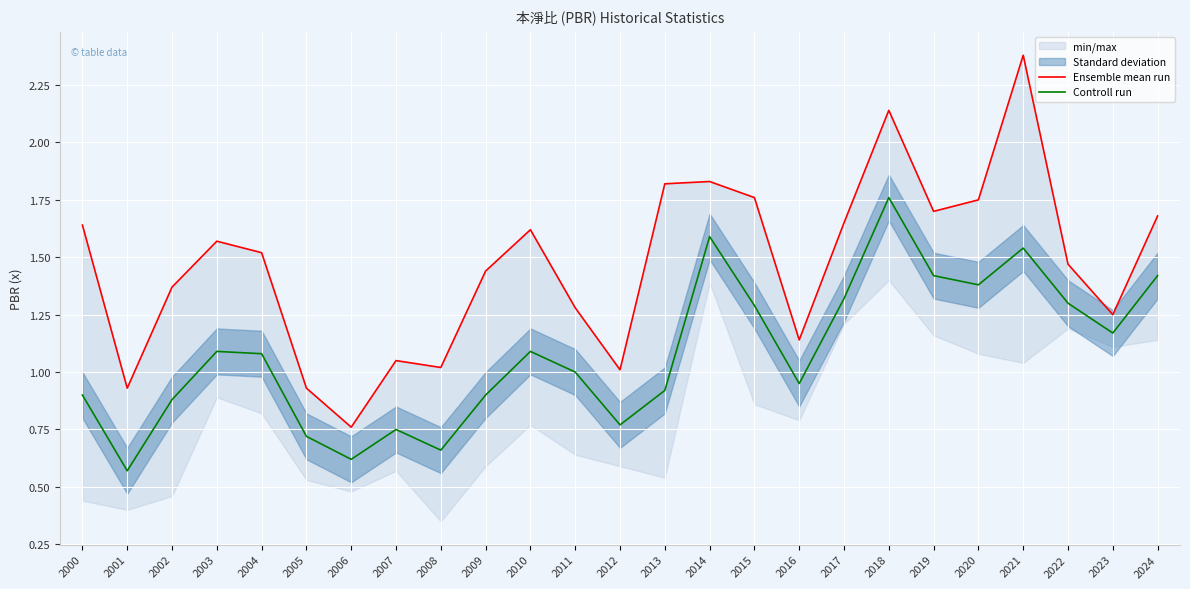

True or false: Ensemble mean run and Controll run intersect in this chart.

False